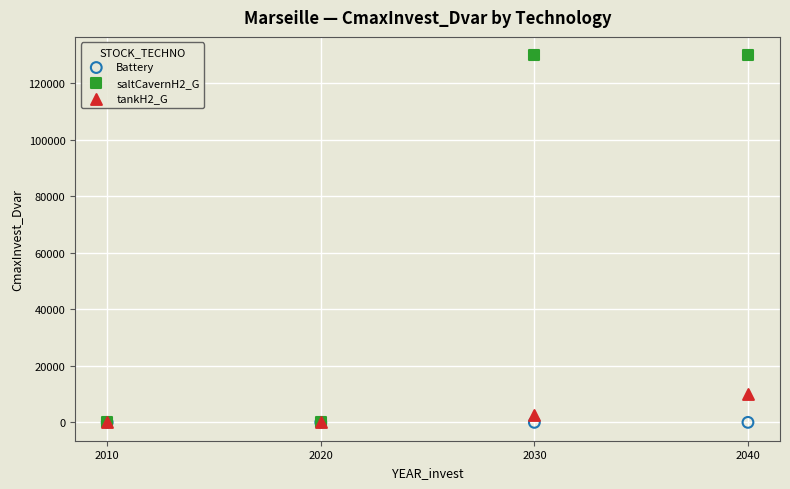

Across all series, what Y value is closest to 65000?

10129.0